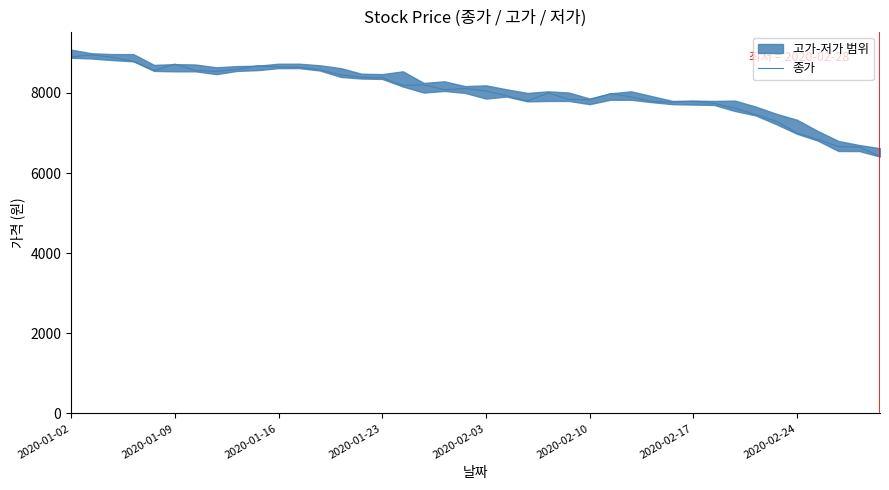

What is the highest value of the 종가 series?

8950